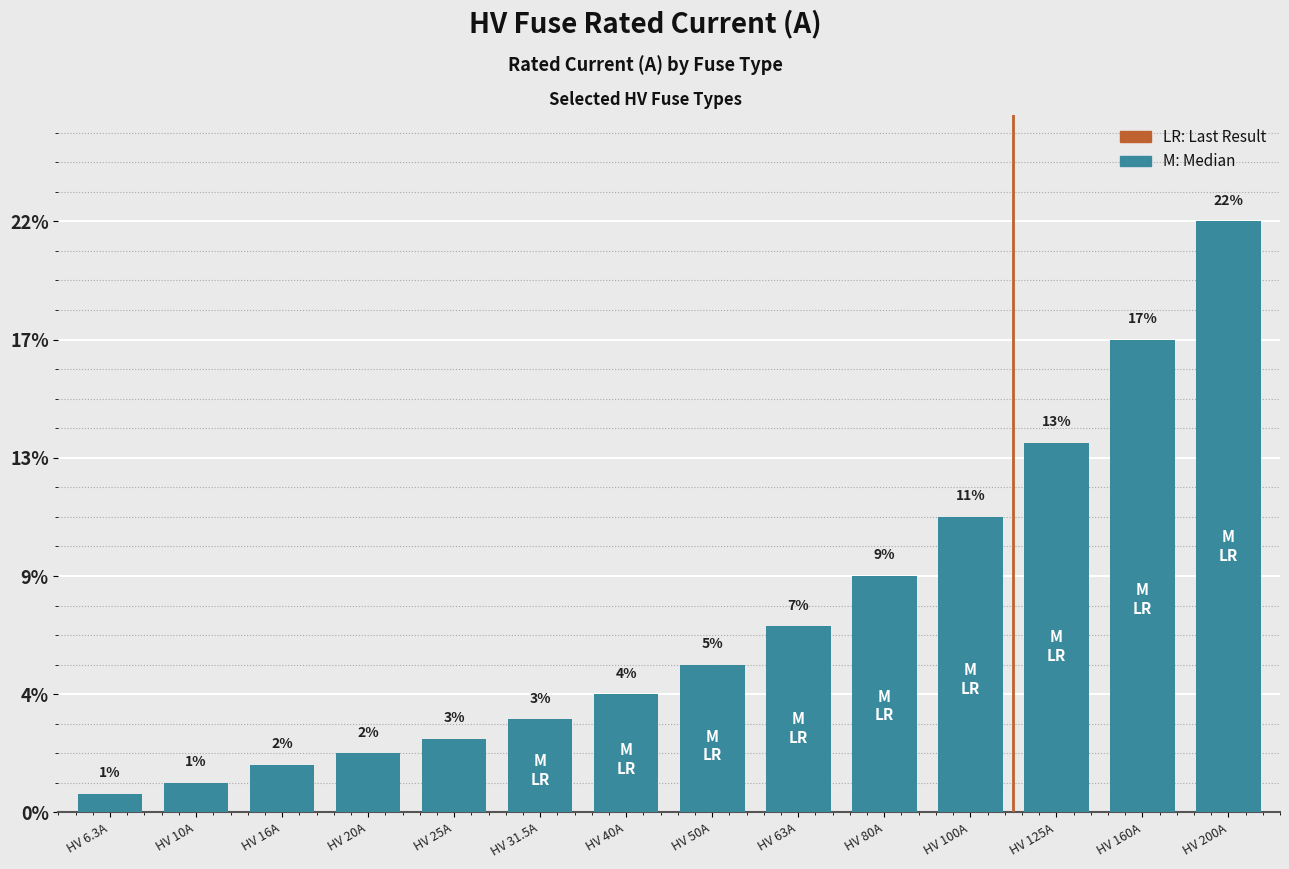

Which label corresponds to the largest value in the chart?

HV 200A